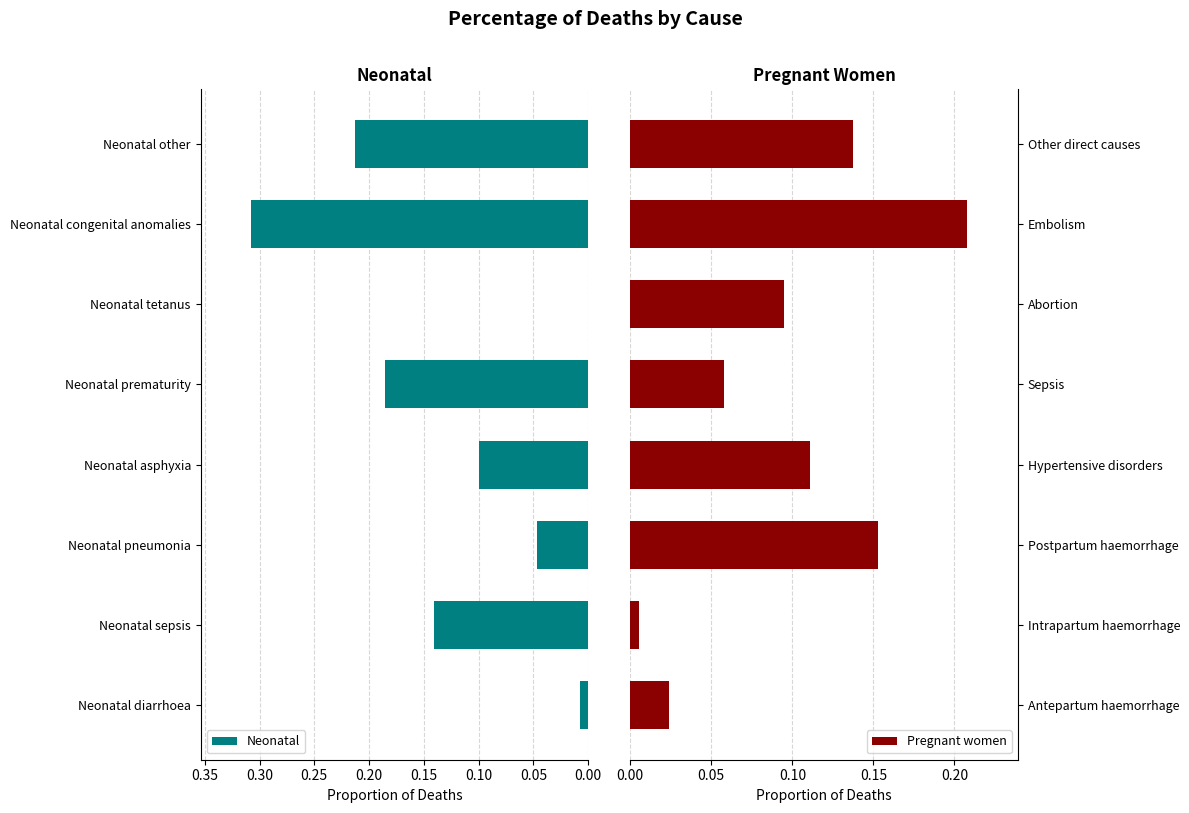

True or false: Neonatal has a value of 0.2 at Neonatal asphyxia.

False